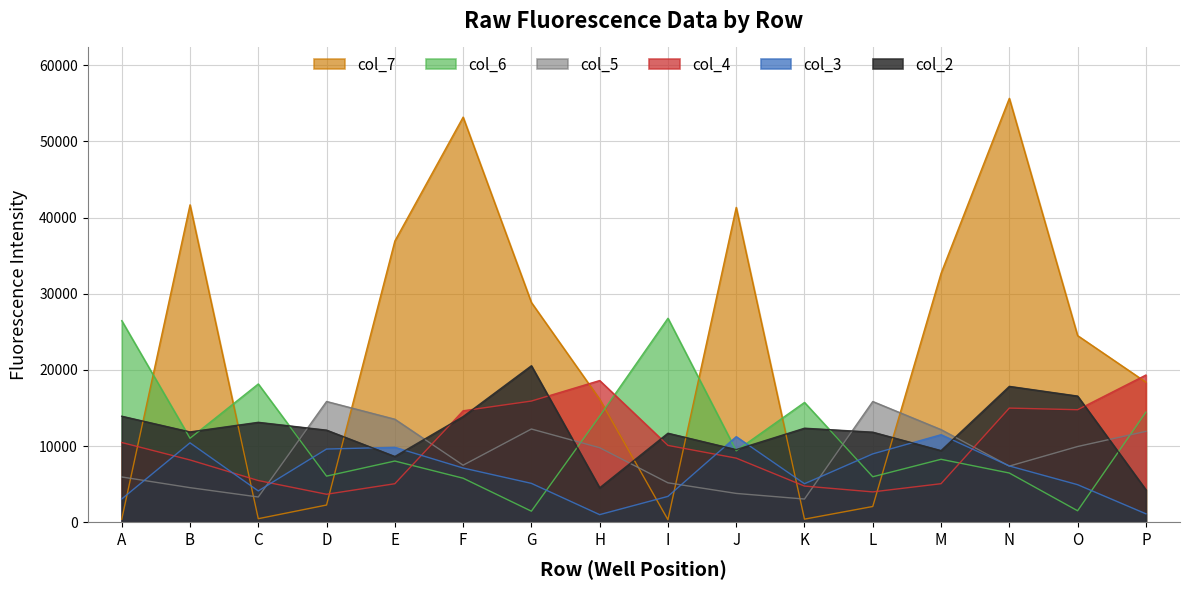

The value of col_3 at H is 622. True or false?

False